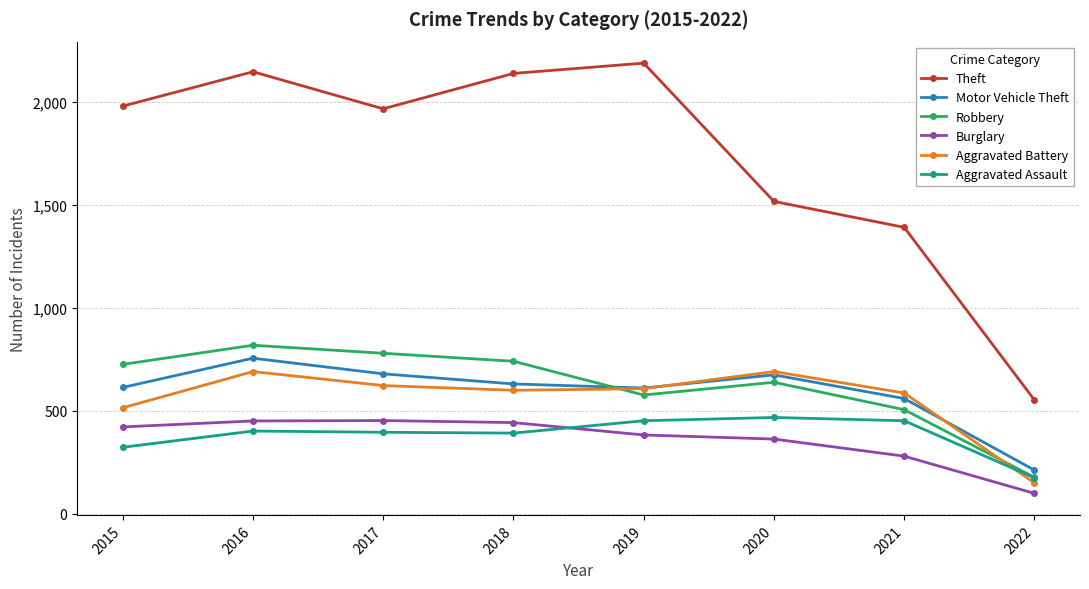

What is the difference between the maximum and minimum values in the Burglary series?

354